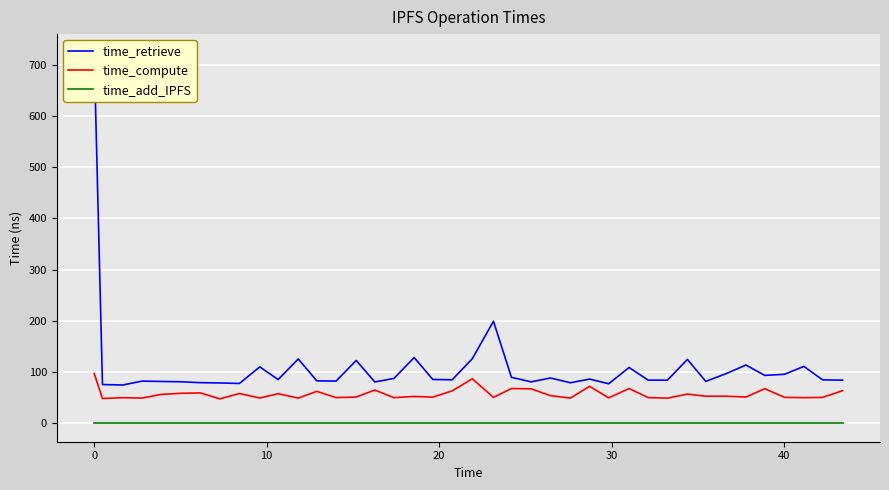

What is the difference between the maximum and minimum values in the time_compute series?

49.4